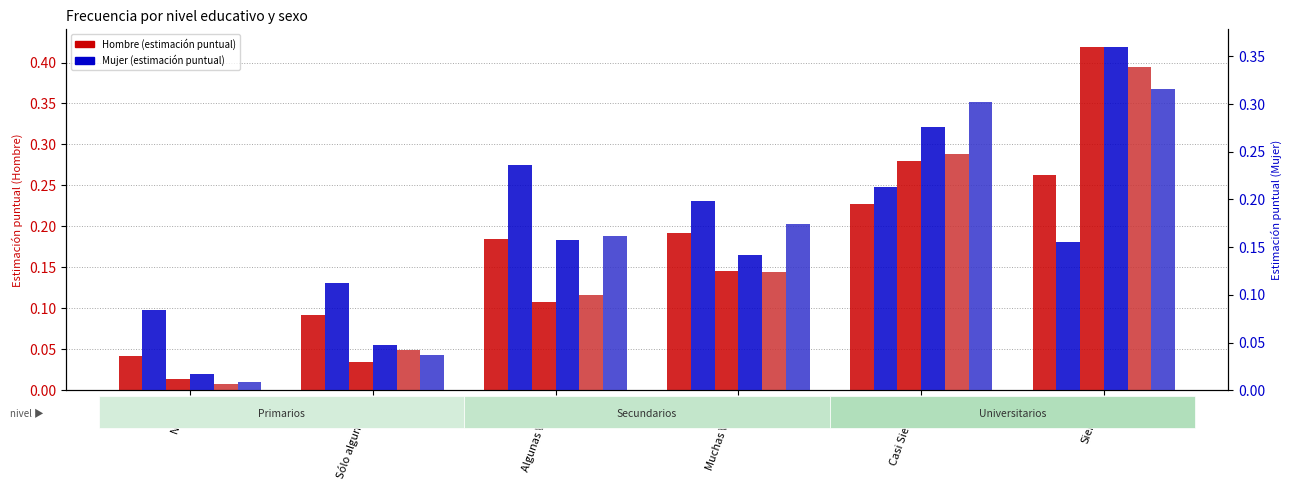

At how many categories does at least one series exceed 0?

6